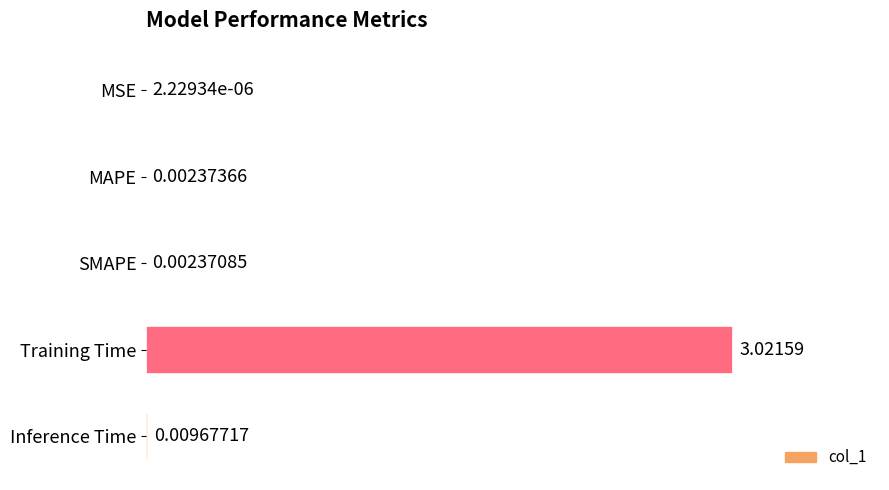

Where is the data nearest to the value 1?

Inference Time